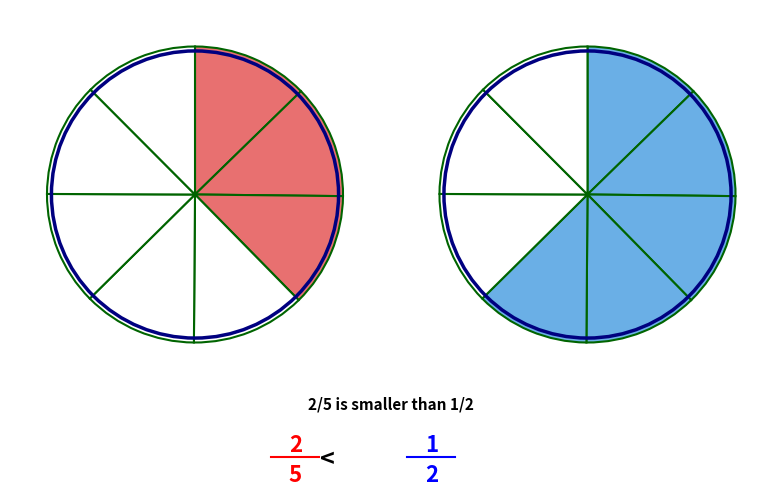

Does any single category account for the majority?

No